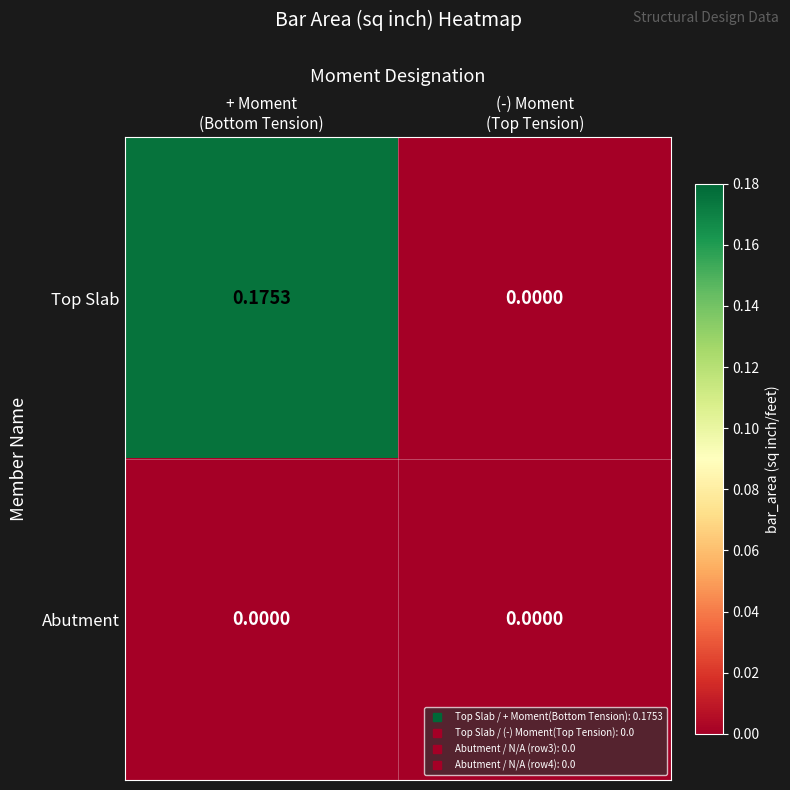

How many categories are shown in the chart?

2